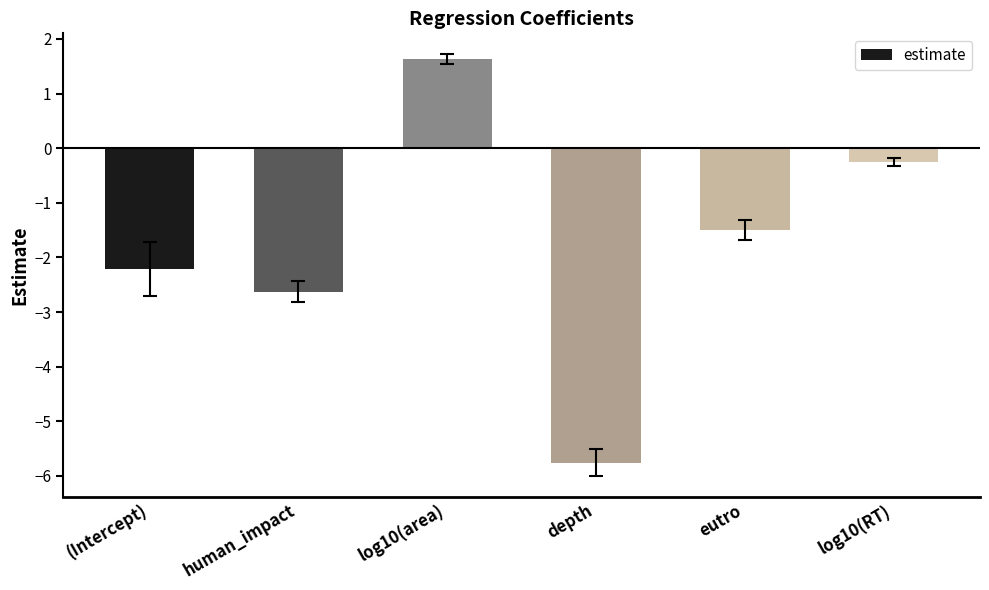

What is the difference between the maximum and minimum values?

7.4